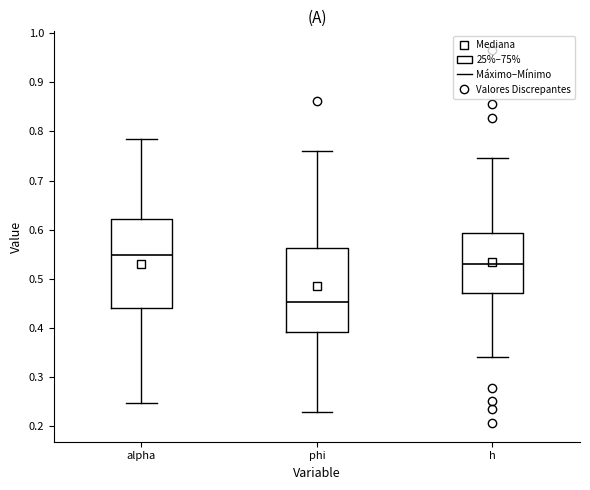

Reading left to right, transcribe this box plot: for each box, give where its median line is, the range the box spans, and where its two whiskers end, as read against the y-axis. The values are not printed on the chart, so give them approximately, as read against the axis.

alpha: median 0.55, box 0.44 to 0.62, whiskers 0.25 to 0.78
phi: median 0.45, box 0.39 to 0.56, whiskers 0.23 to 0.76
h: median 0.53, box 0.47 to 0.59, whiskers 0.34 to 0.75